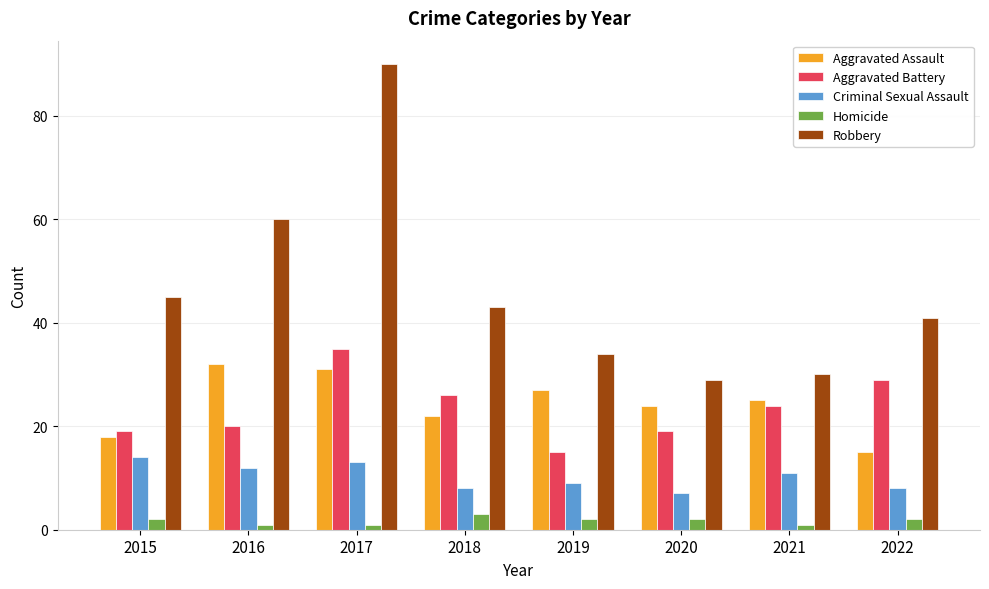

What is the difference between the highest and lowest values at 2018?

40